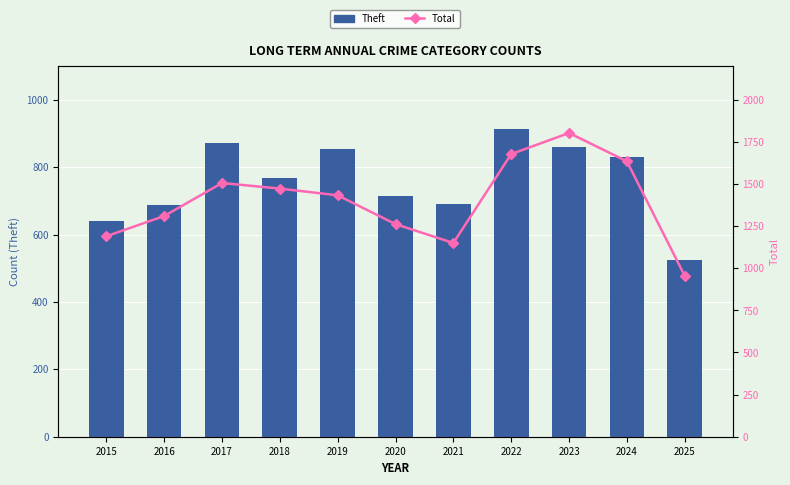

Reading left to right, what are all the values shown in this chart?

Theft: 2015=641	2016=689	2017=873	2018=767	2019=855	2020=713	2021=691	2022=912	2023=861	2024=830	2025=526
Total: 2015=1190	2016=1310	2017=1506	2018=1473	2019=1433	2020=1262	2021=1150	2022=1678	2023=1803	2024=1635	2025=955